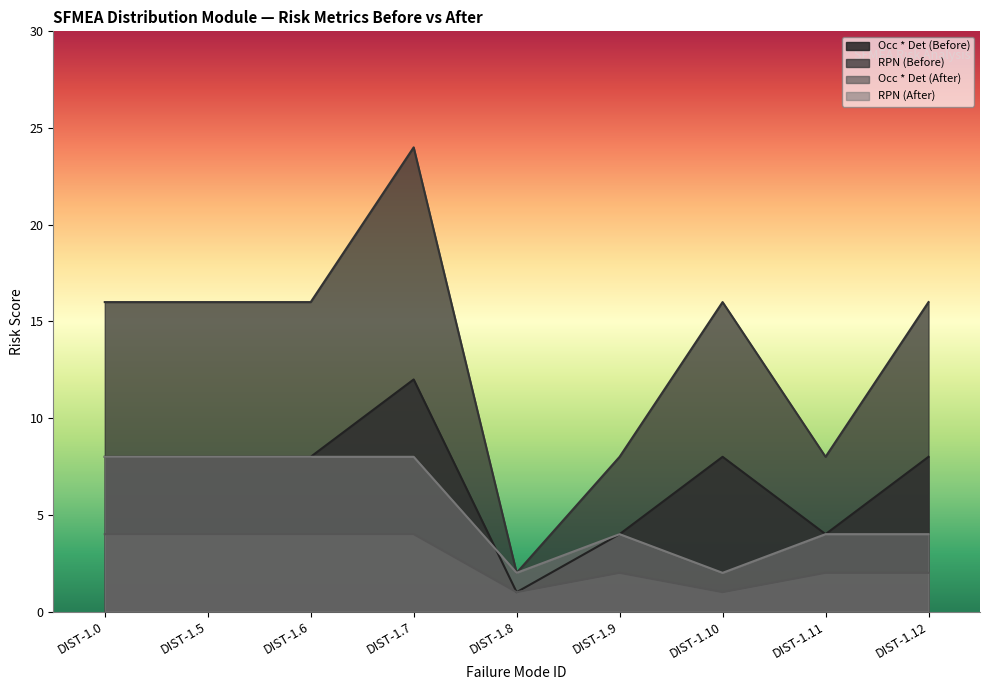

How many categories are shown in the chart?

9